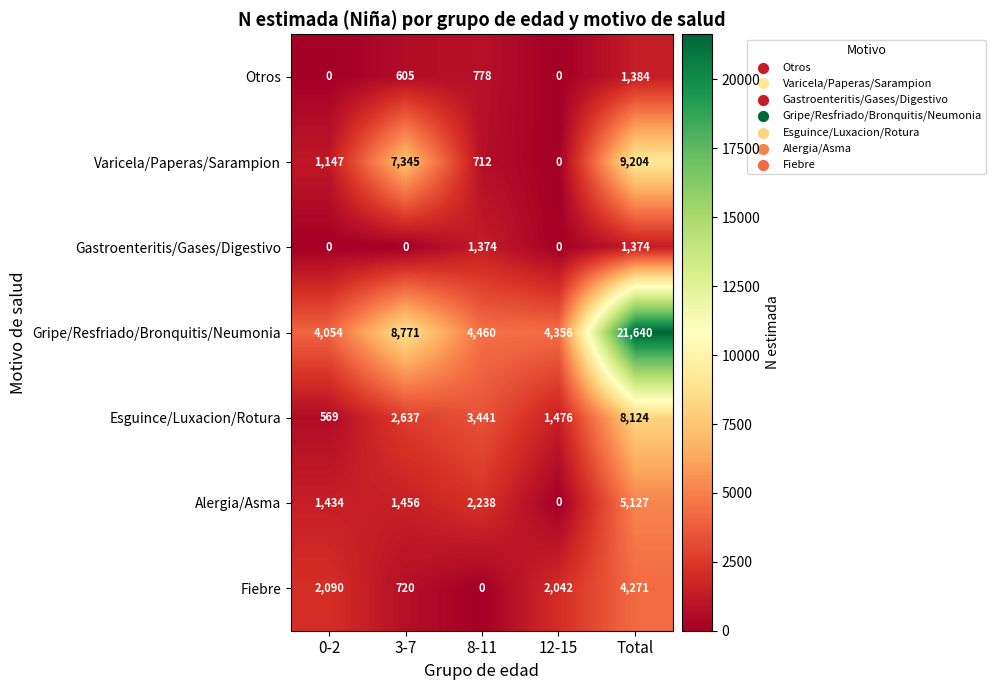

True or false: Varicela/Paperas/Sarampion has a value of 0 at 12-15.

True